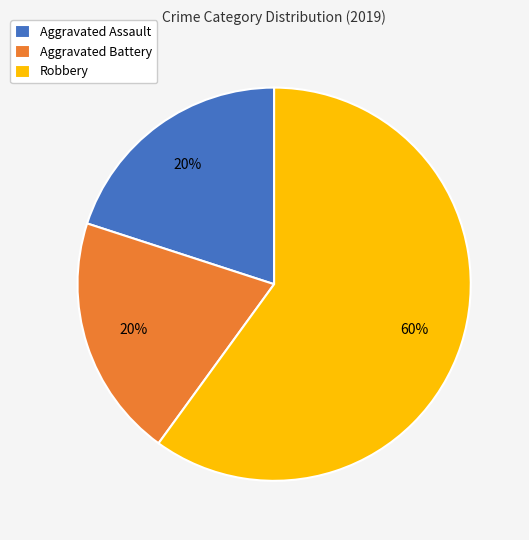

Is the sum of Aggravated Battery and Robbery greater than half?

Yes